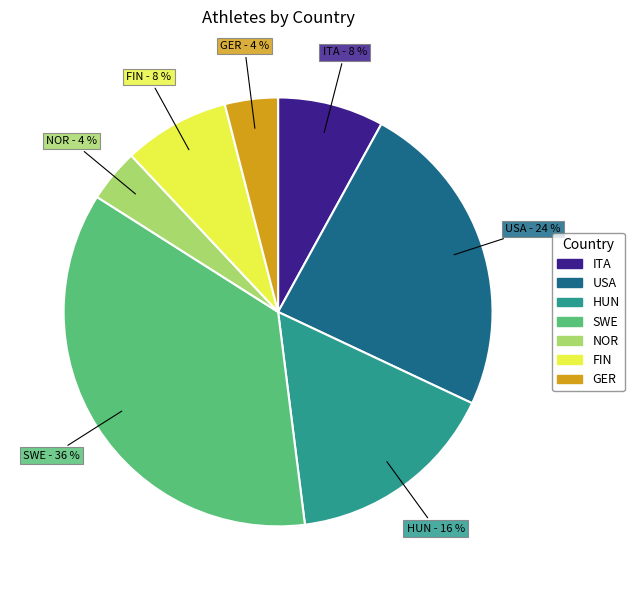

Is it true that ITA is 19% of the pie?

False